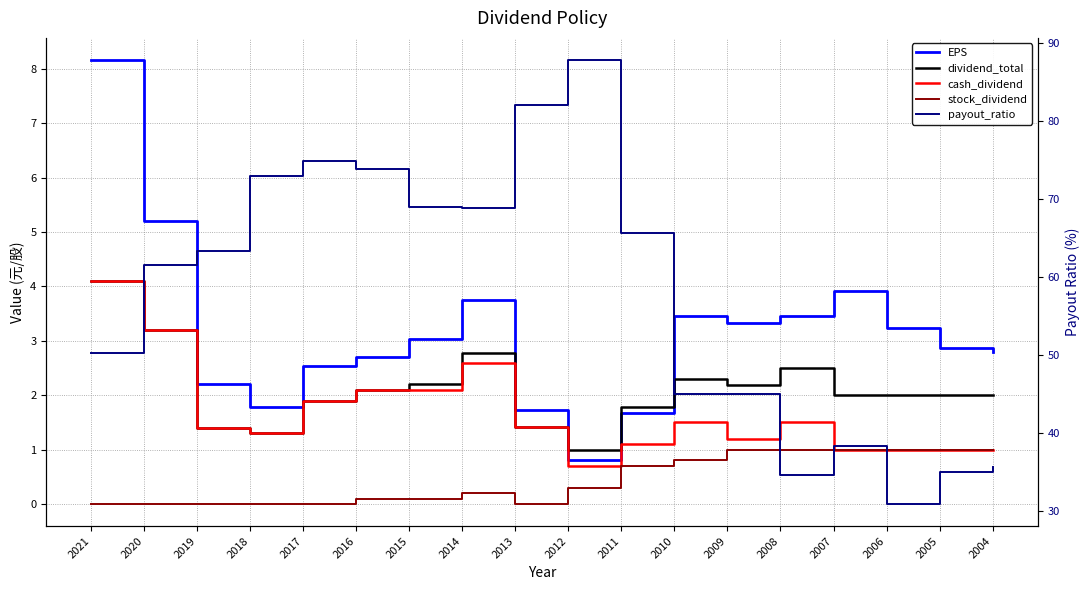

Reading left to right, extract all data points from this chart.

EPS: 2021=8.2	2020=5.2	2019=2.2	2018=1.8	2017=2.5	2016=2.7	2015=3.0	2014=3.8	2013=1.7	2012=0.8	2011=1.7	2010=3.5	2009=3.3	2008=3.5	2007=3.9	2006=3.2	2005=2.9	2004=2.8
dividend_total: 2021=4.1	2020=3.2	2019=1.4	2018=1.3	2017=1.9	2016=2.1	2015=2.2	2014=2.8	2013=1.4	2012=1.0	2011=1.8	2010=2.3	2009=2.2	2008=2.5	2007=2.0	2006=2.0	2005=2.0	2004=2.0
cash_dividend: 2021=4.1	2020=3.2	2019=1.4	2018=1.3	2017=1.9	2016=2.1	2015=2.1	2014=2.6	2013=1.4	2012=0.7	2011=1.1	2010=1.5	2009=1.2	2008=1.5	2007=1.0	2006=1.0	2005=1.0	2004=1.0
stock_dividend: 2021=0.0	2020=0.0	2019=0.0	2018=0.0	2017=0.0	2016=0.1	2015=0.1	2014=0.2	2013=0.0	2012=0.3	2011=0.7	2010=0.8	2009=1.0	2008=1.0	2007=1.0	2006=1.0	2005=1.0	2004=1.0
payout_ratio: 2021=50.2	2020=61.5	2019=63.3	2018=73.0	2017=74.8	2016=73.8	2015=69.0	2014=68.9	2013=82.1	2012=87.8	2011=65.6	2010=45.0	2009=45.0	2008=34.6	2007=38.3	2006=30.9	2005=35.0	2004=35.7